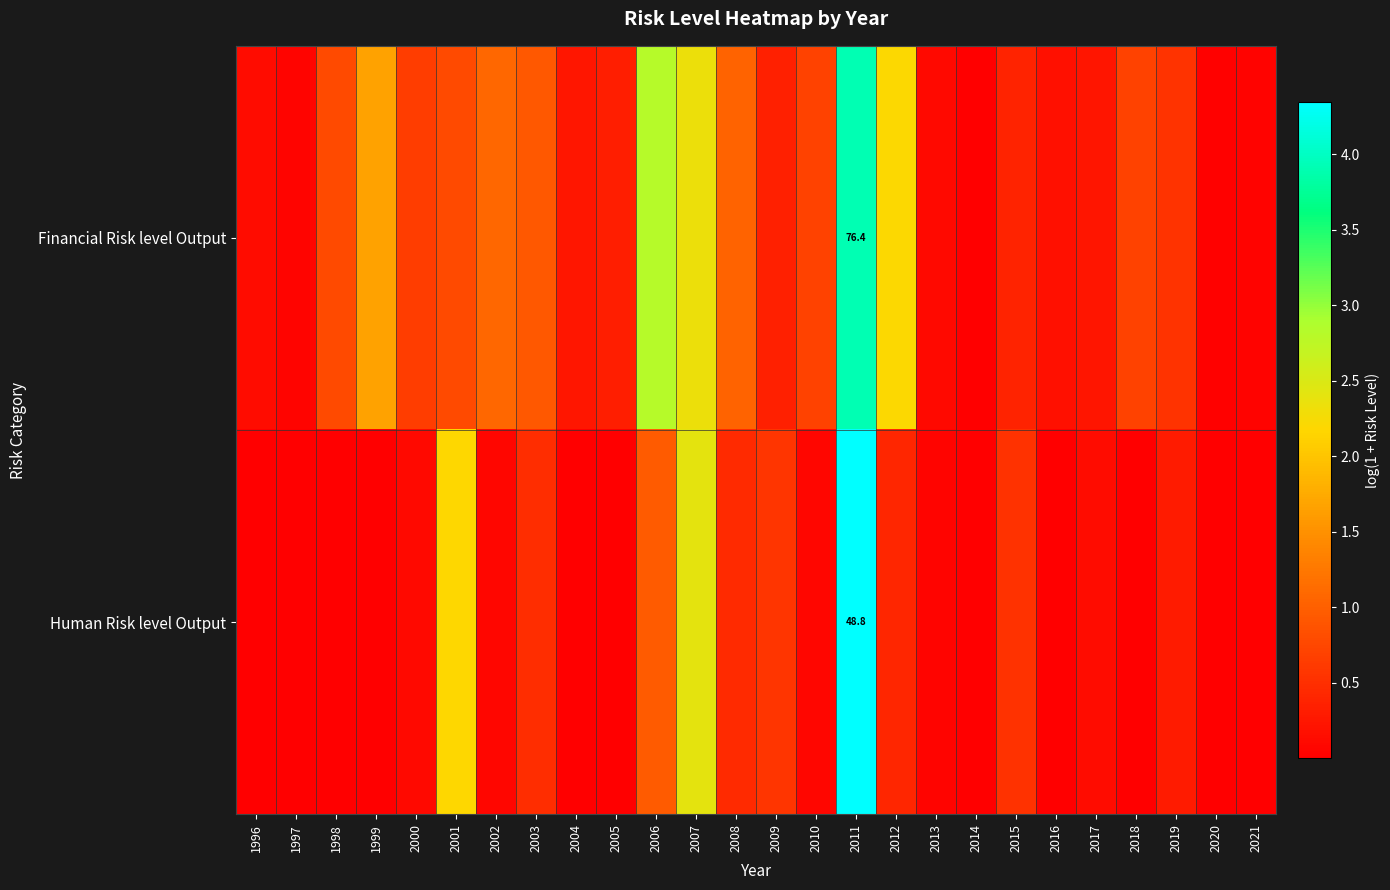

Between 2002 and 2001, which is larger?

2002